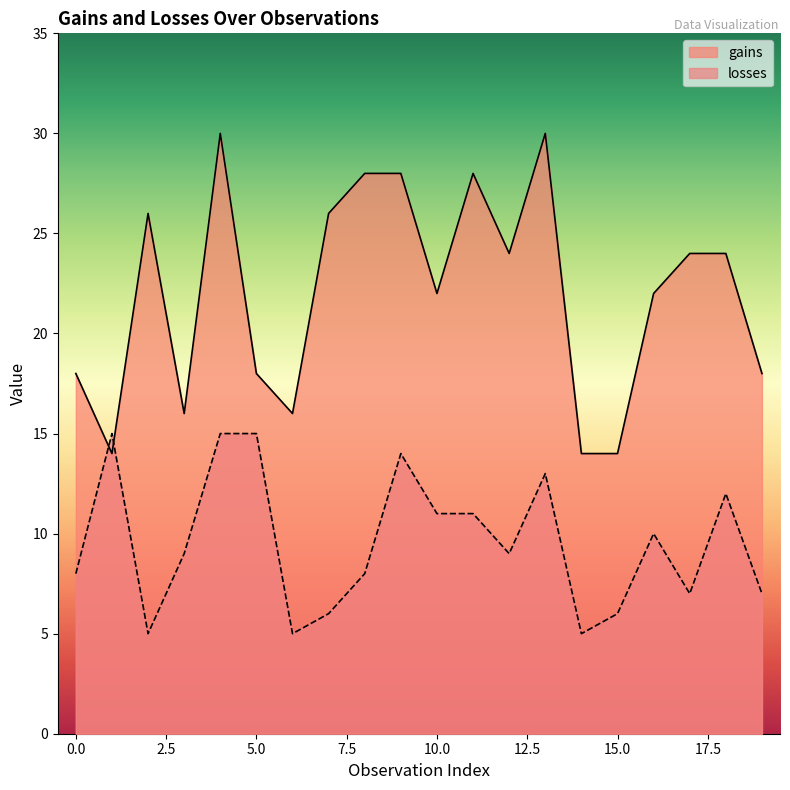

The gains series shows 18 at 19. True or false?

True